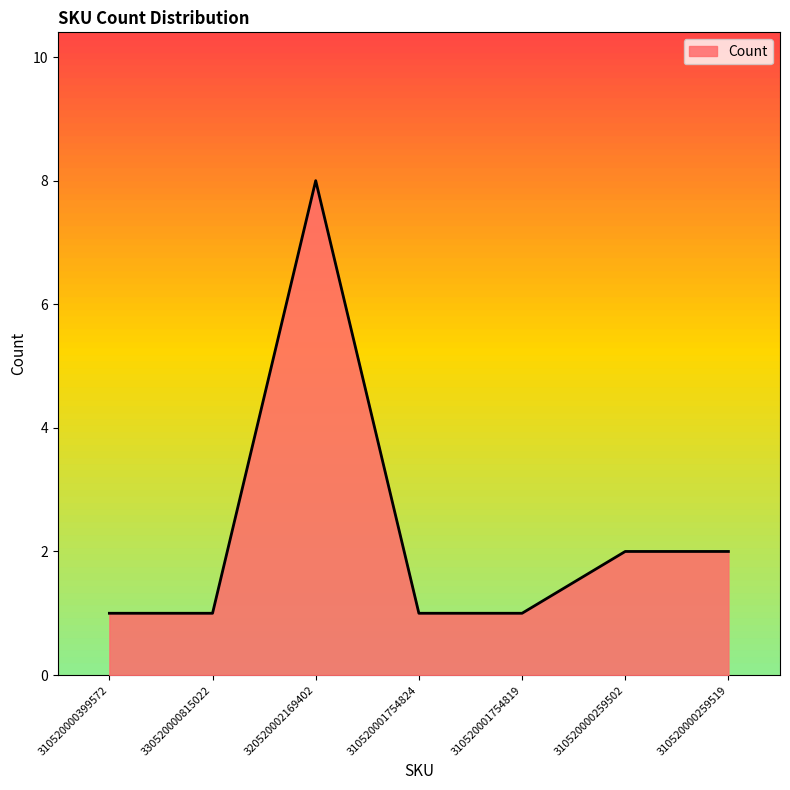

Which category has the highest value across all series?

320520002169402